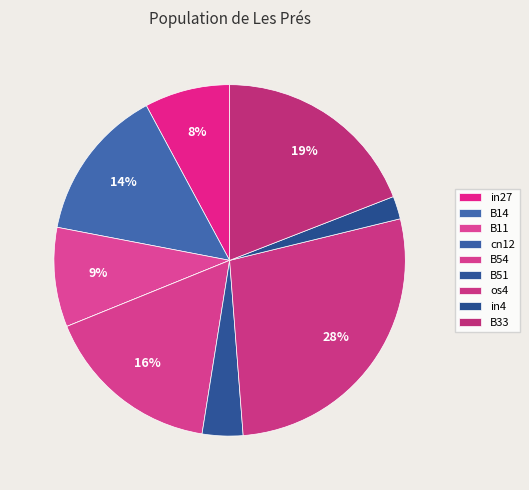

Which category has the smallest portion of the pie?

cn12